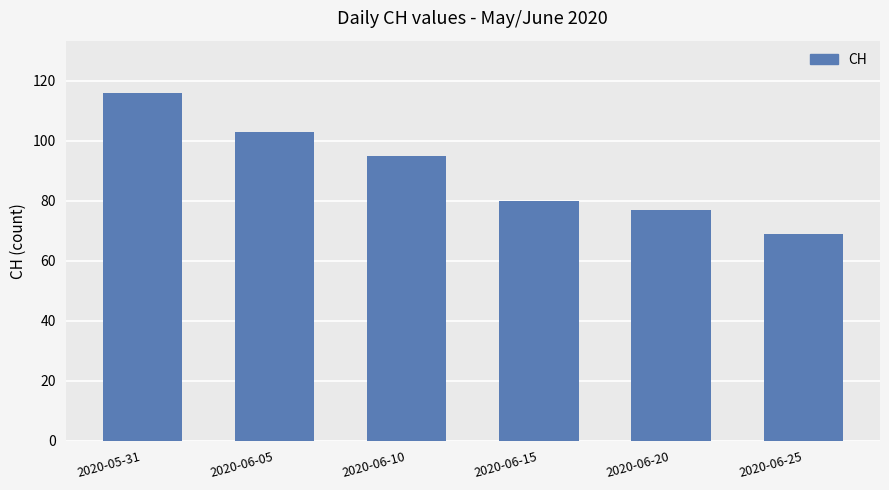

Reading right to left, list all the values displayed in this chart.

2020-06-25=69	2020-06-20=77	2020-06-15=80	2020-06-10=95	2020-06-05=103	2020-05-31=116